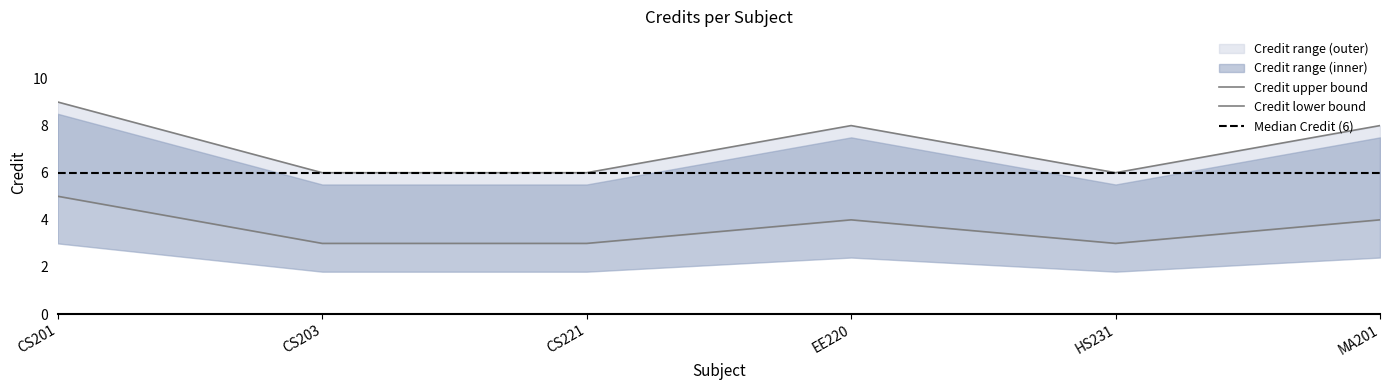

True or false: Credit_upper and Credit intersect in this chart.

False